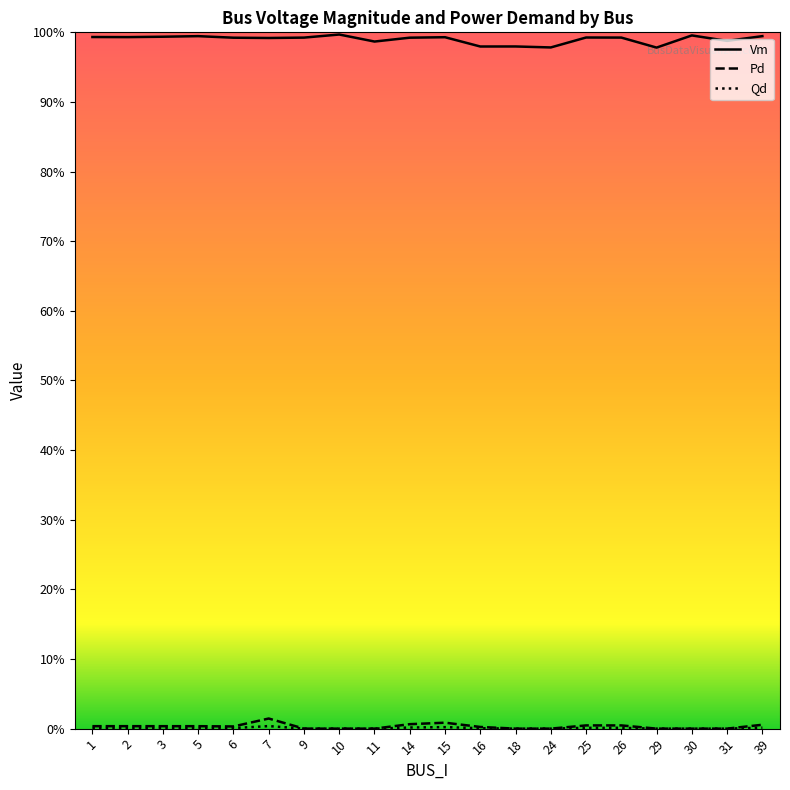

What is the sum of all Pd values?

0.1